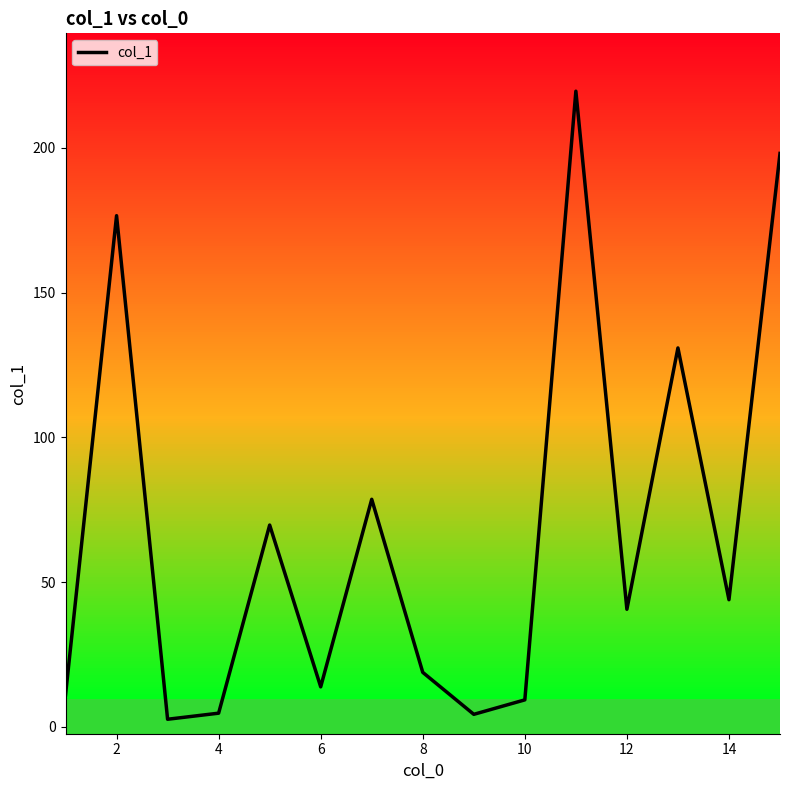

What is the smallest value displayed?

2.6